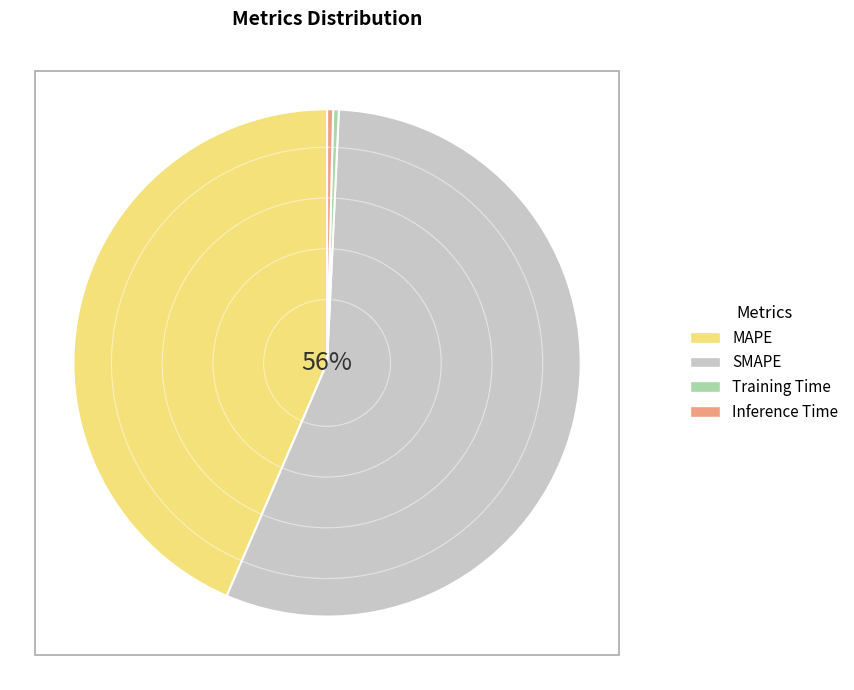

Do Inference Time and MAPE together represent more than half of the pie?

No